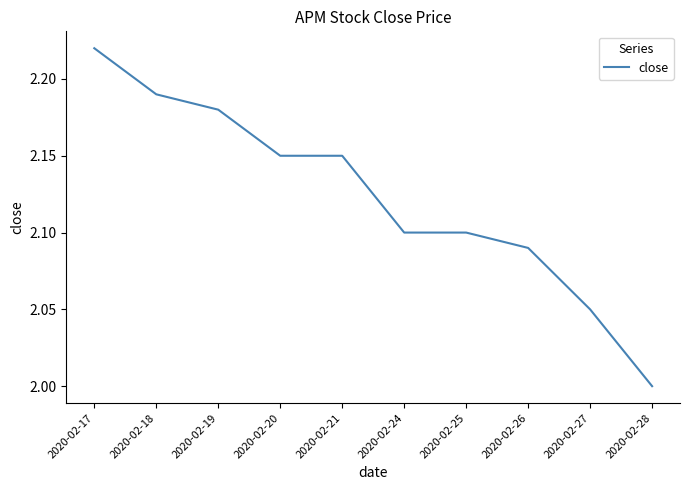

Which label corresponds to the smallest value in the chart?

2020-02-28